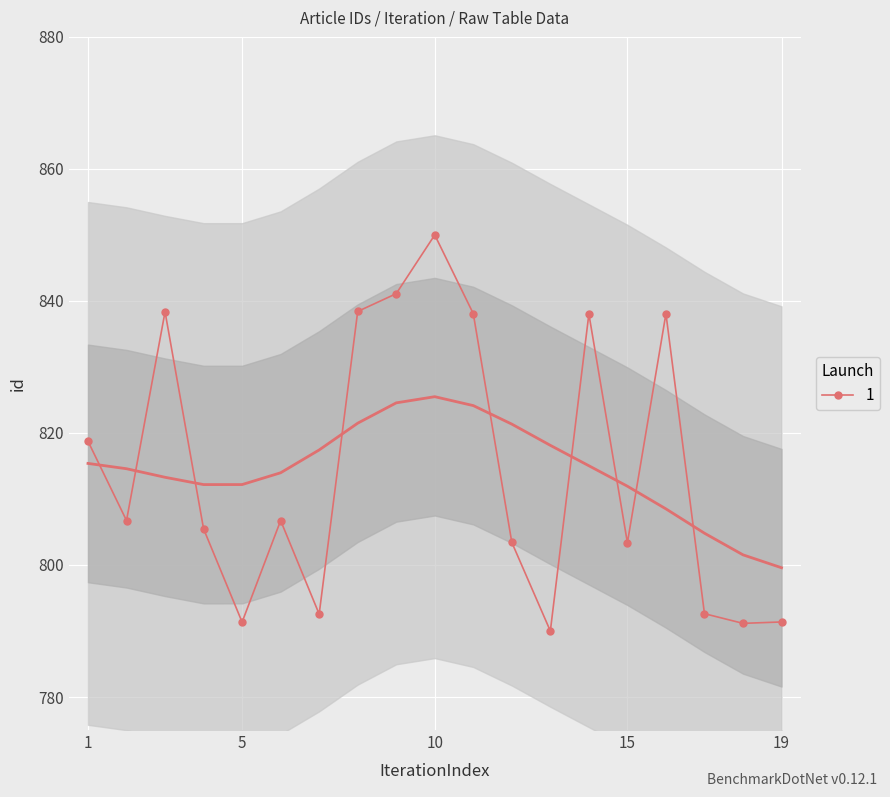

At which category does the chart reach its peak across all series?

10